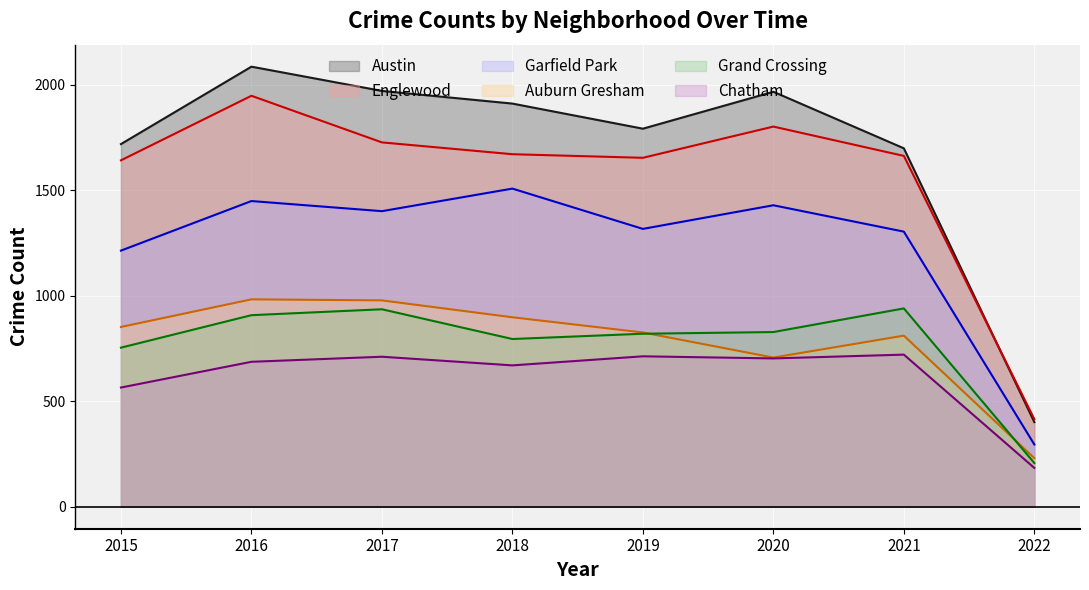

Reading left to right, transcribe all the data shown in this chart.

Austin: 1719	2086	1971	1911	1792	1967	1699	401
Englewood: 1642	1948	1727	1671	1654	1802	1663	415
Garfield Park: 1214	1449	1401	1508	1317	1429	1304	295
Auburn Gresham: 852	983	978	898	826	707	811	230
Grand Crossing: 754	908	936	795	820	828	940	207
Chatham: 565	687	711	670	713	703	721	184